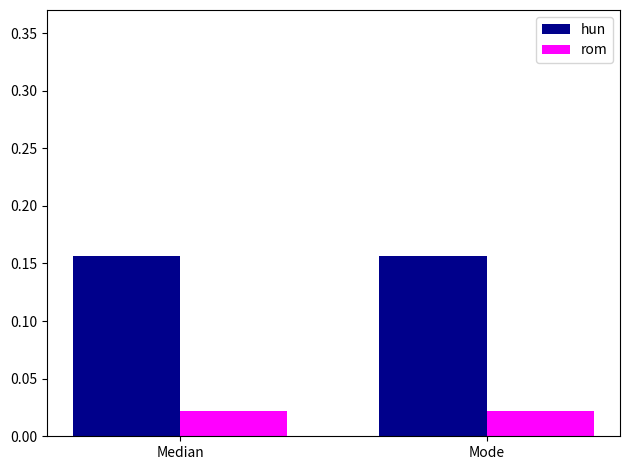

True or false: hun has a value of 0.0 at Mode.

False